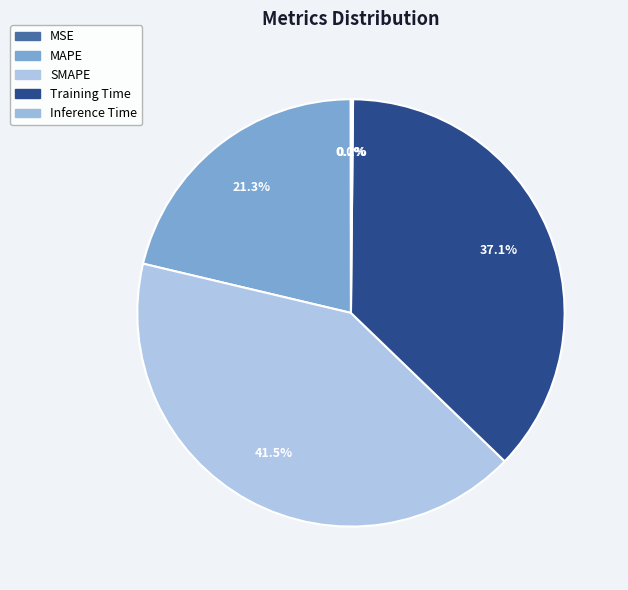

Count the number of slices in the pie.

5